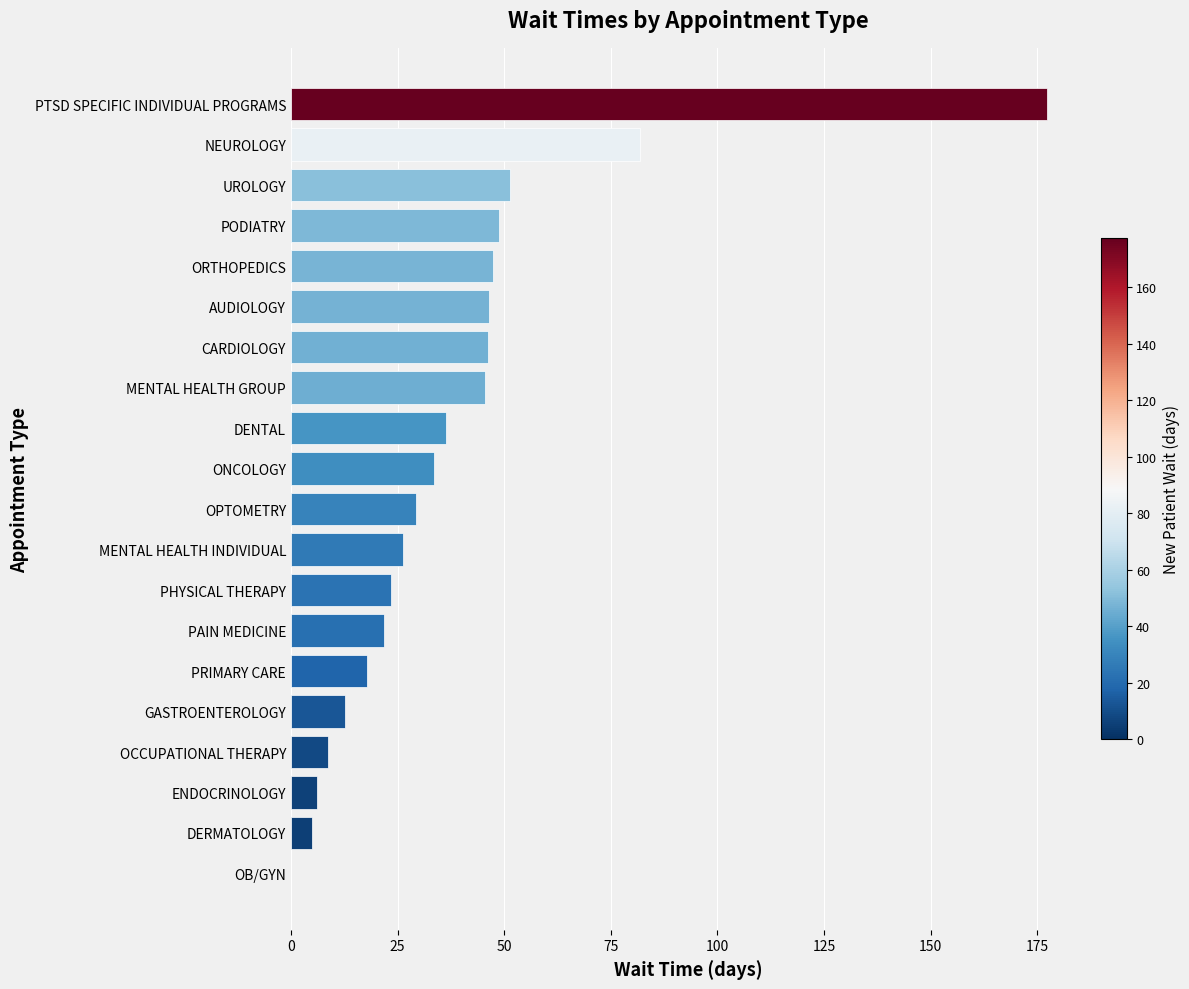

At which category does the chart reach its peak across all series?

PTSD SPECIFIC INDIVIDUAL PROGRAMS